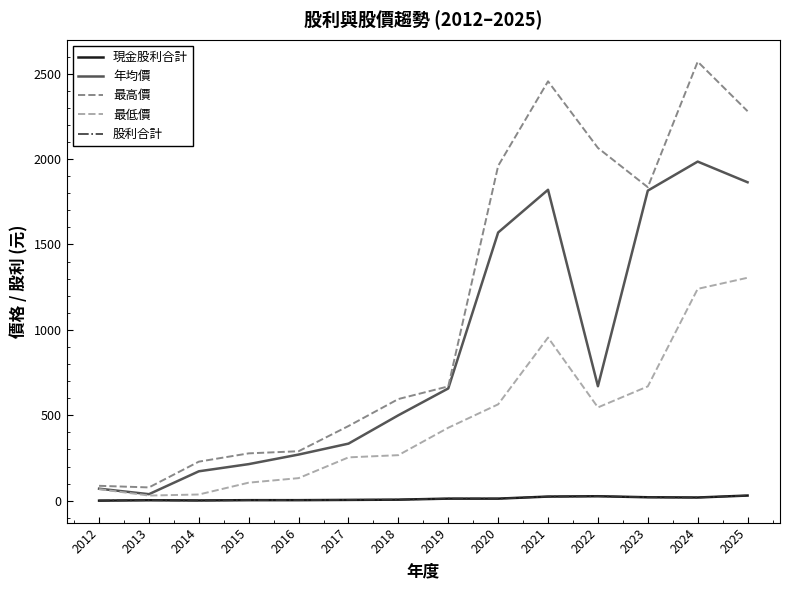

Which label corresponds to the largest value in the chart?

2024